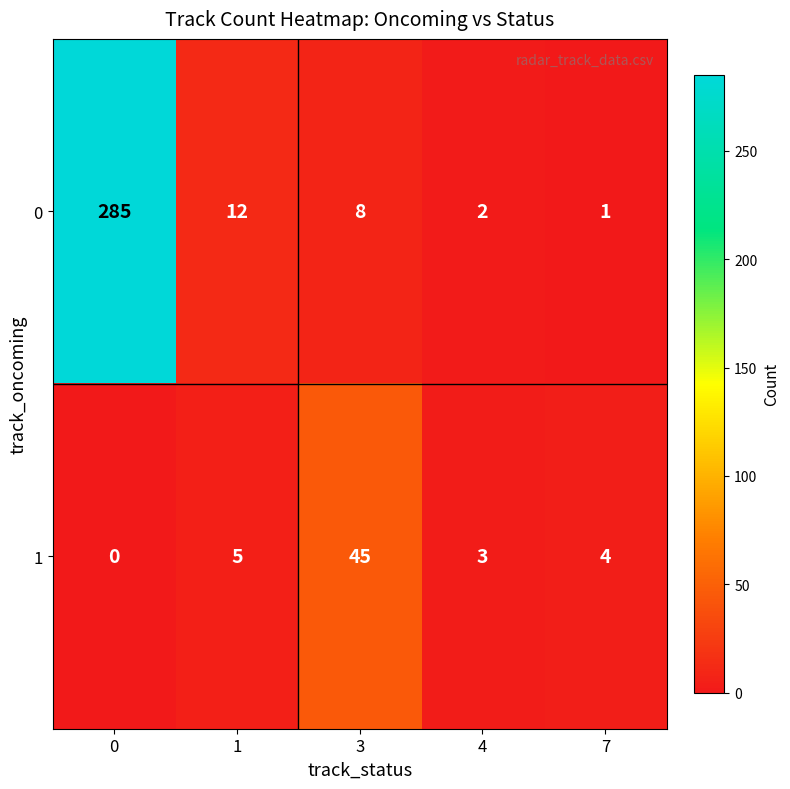

Rank the categories by 1 value from highest to lowest.

3, 1, 7, 4, 0